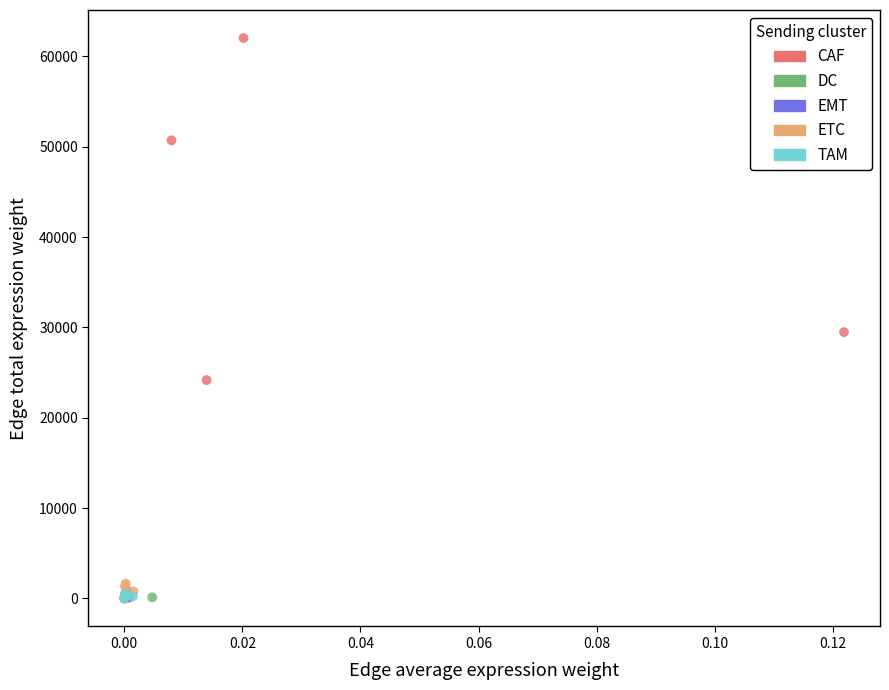

Which series has the widest spread of Y values?

CAF